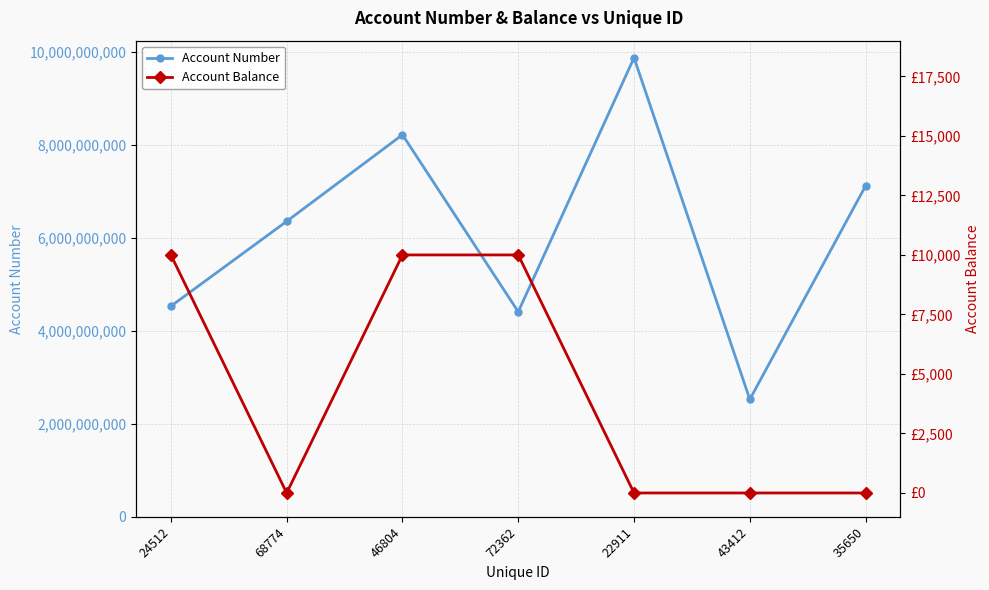

What are all the series names shown in the legend?

Account Number, Account Balance